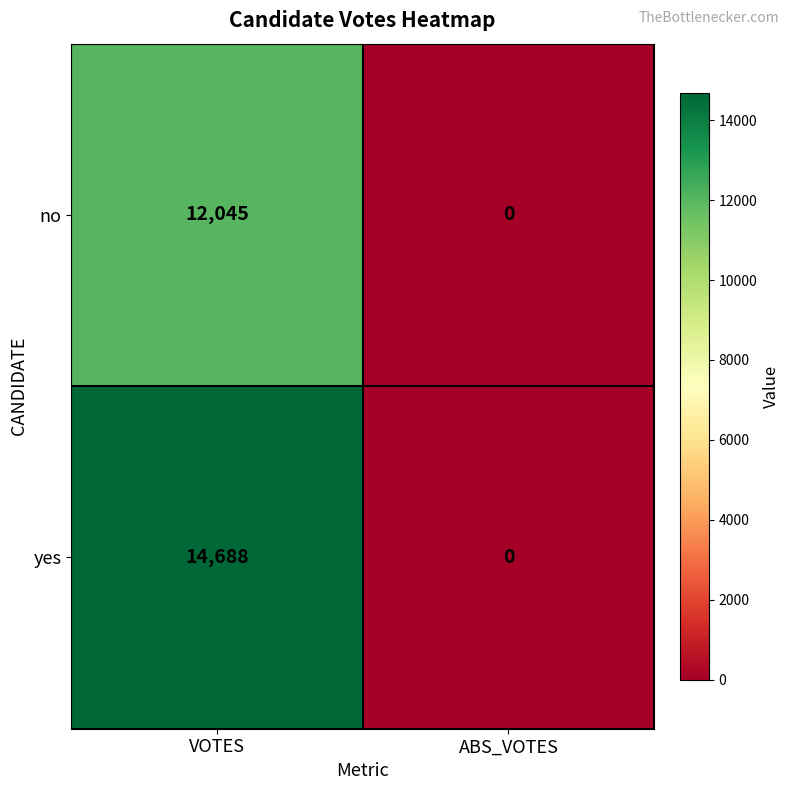

Which series has the widest spread of values?

yes